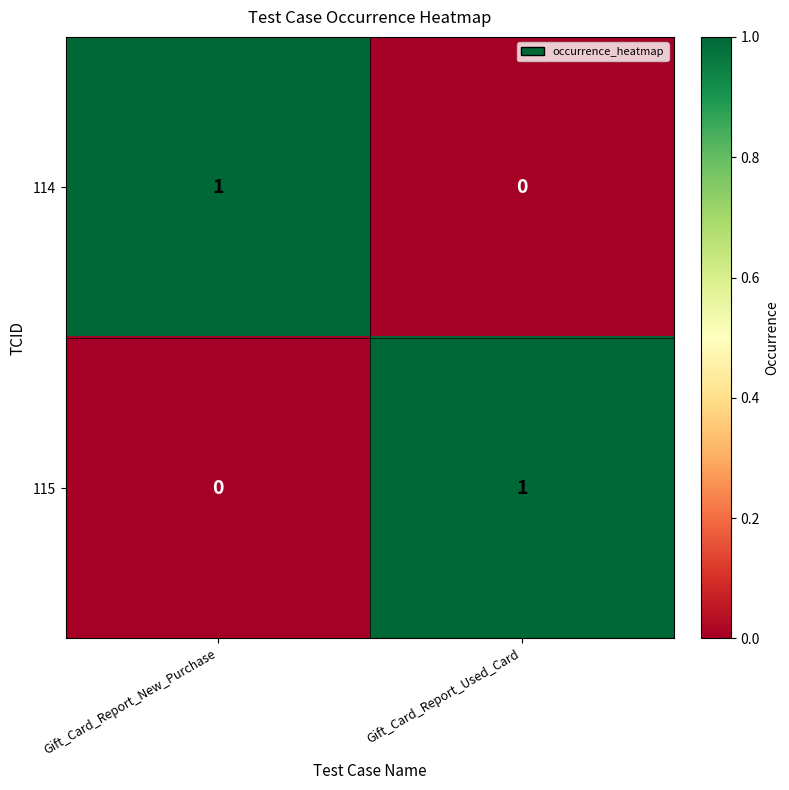

Reading left to right, transcribe all the data shown in this chart.

114: 1	0
115: 0	1